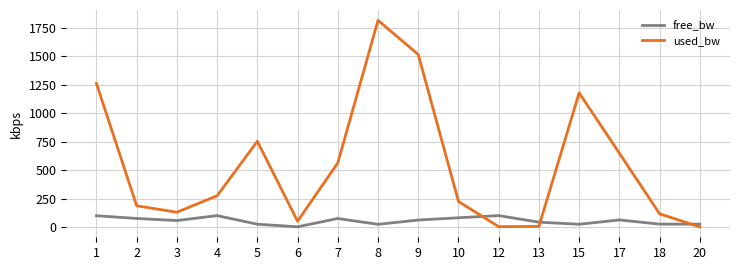

List the series in order of their overall mean, lowest first.

free_bw, used_bw